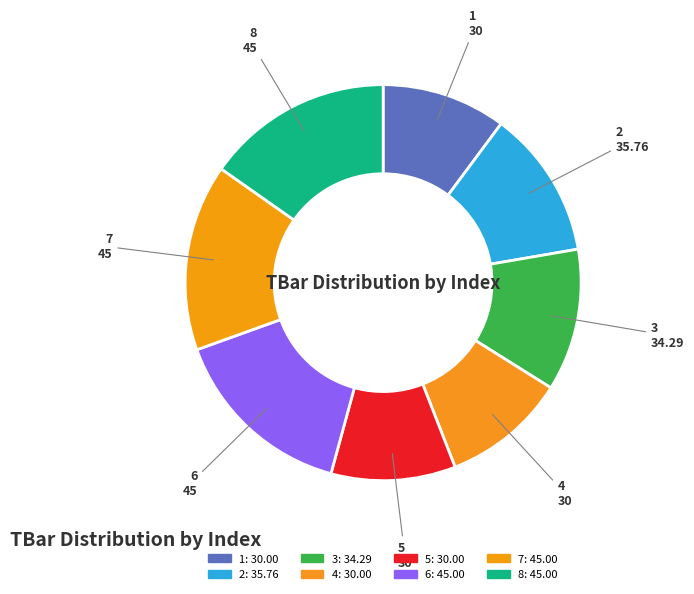

Is the sum of 7 and 6 greater than half?

No